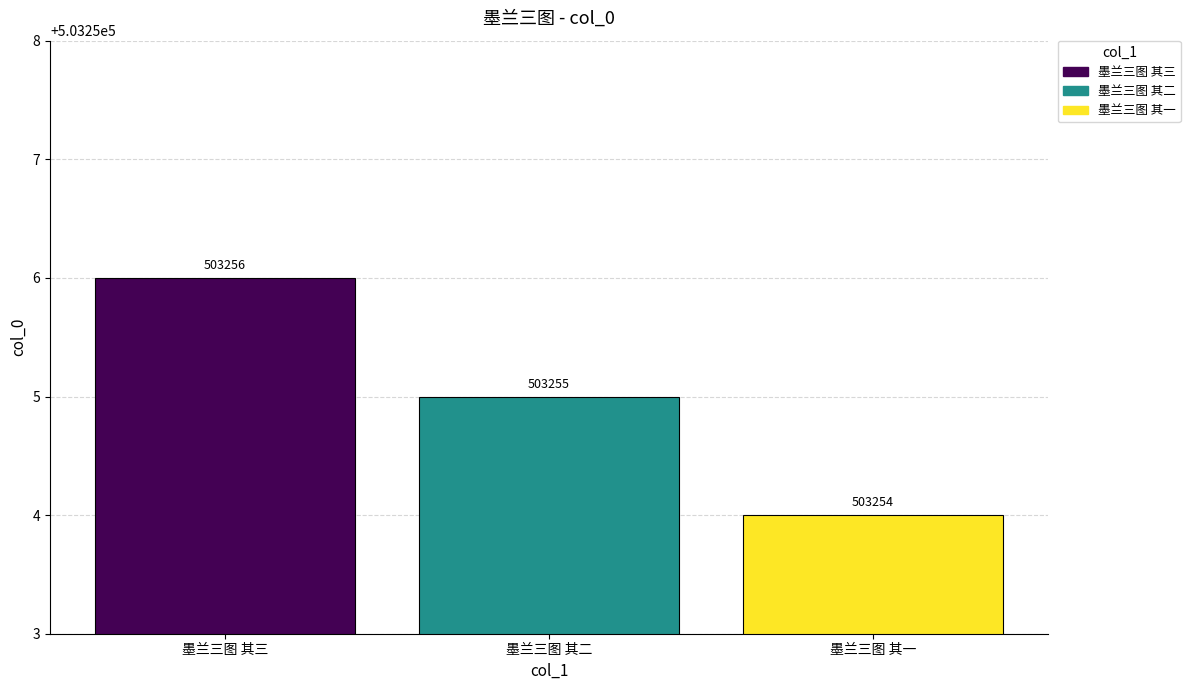

How many bars are there in total?

3